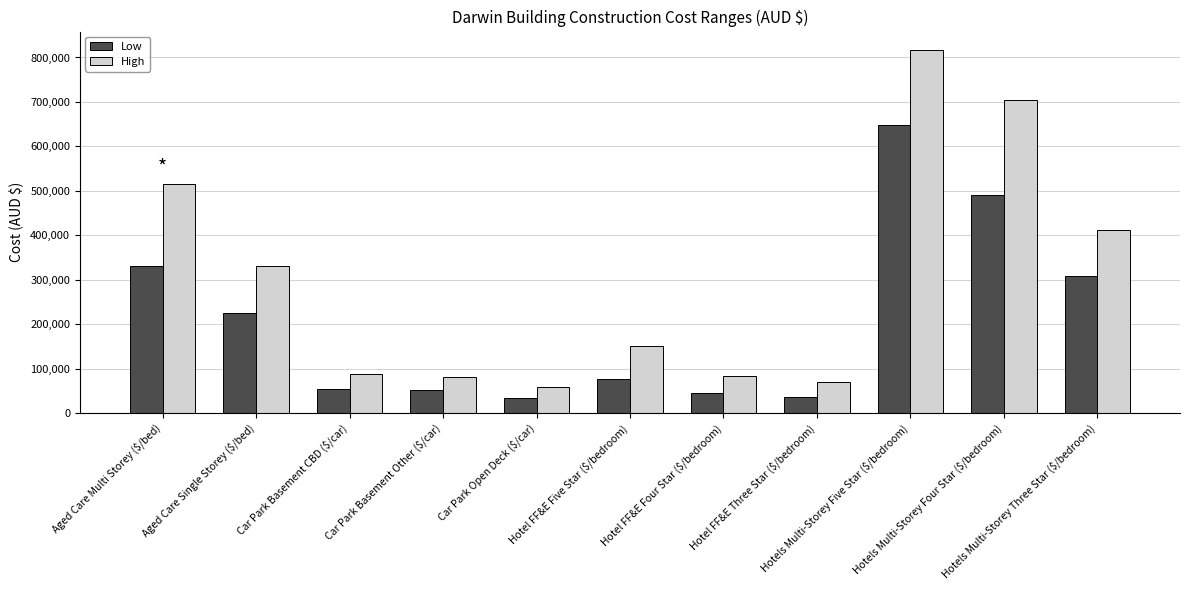

What is the value of the Low bar at the 8th from the left?

35000